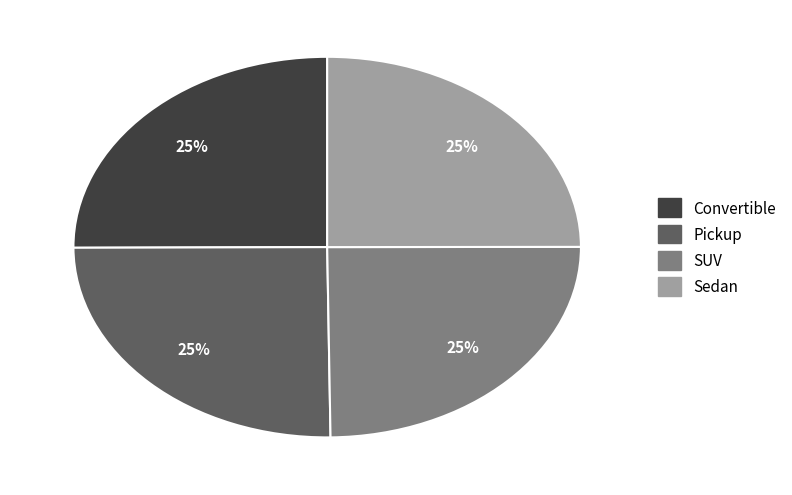

To the nearest percent, what is the combined percentage of Sedan and Convertible?

50%